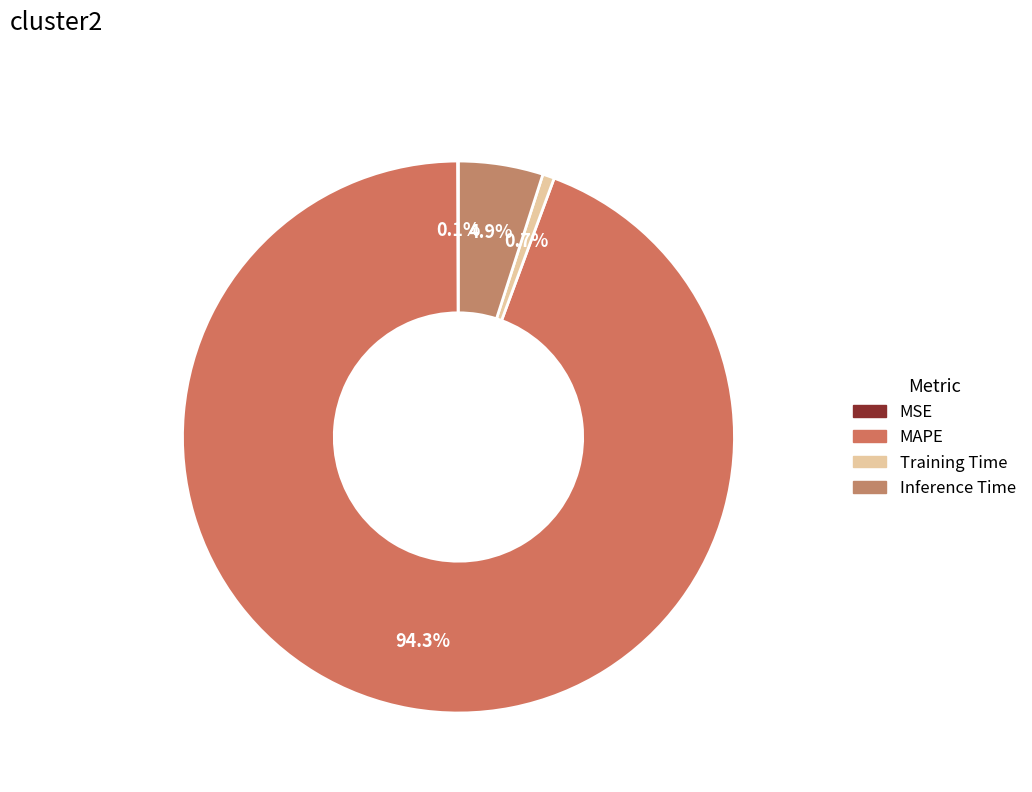

Which slice represents more than half of the pie?

MAPE